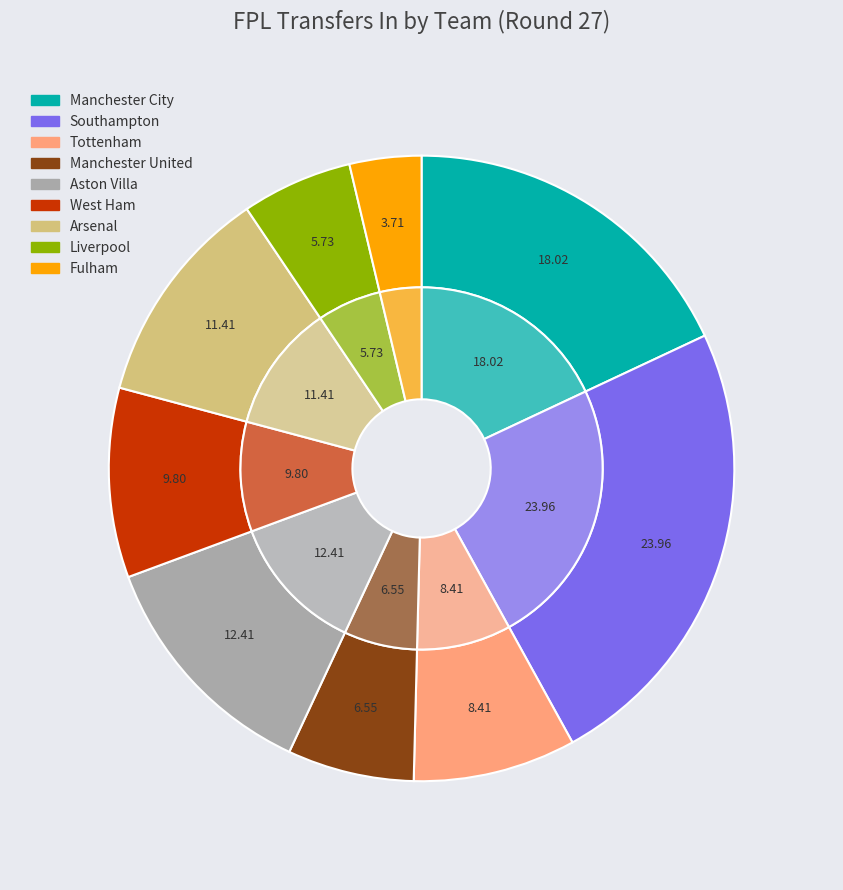

The Manchester City slice represents 18% of the pie. True or false?

True